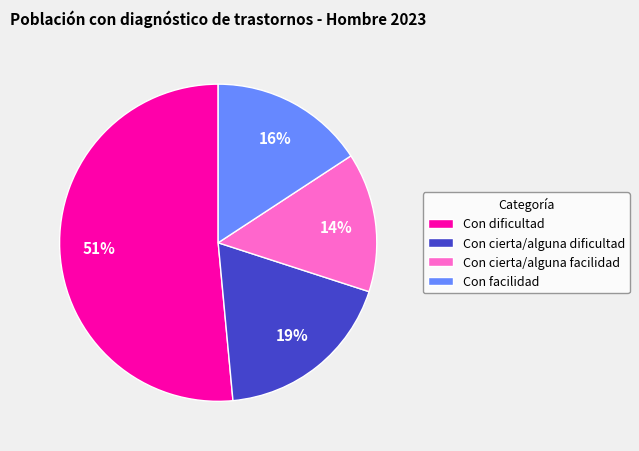

What percentage is the Con cierta/alguna dificultad slice, to the nearest percent?

19%